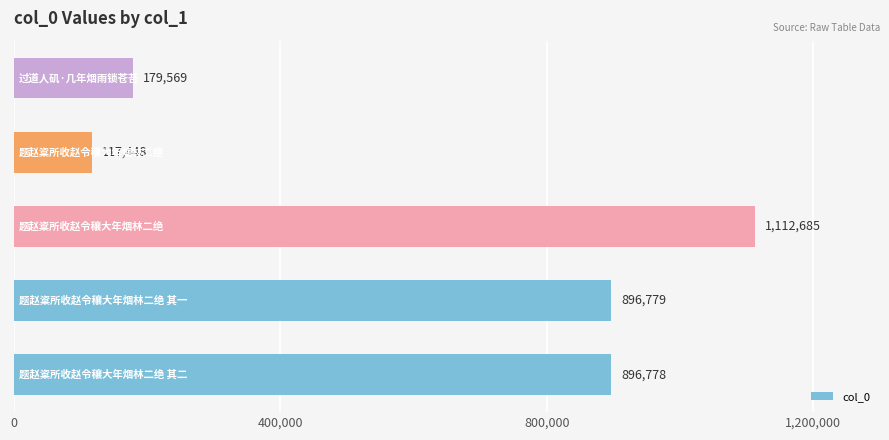

What is the difference between the second highest and second lowest values?

717210